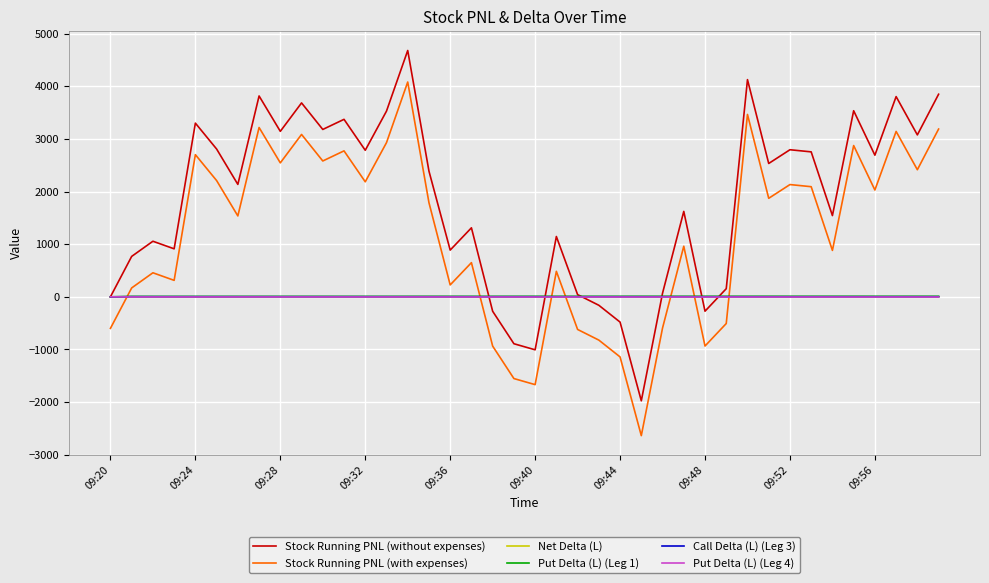

Which series has the largest total across all categories?

Stock Running PNL (without expenses)